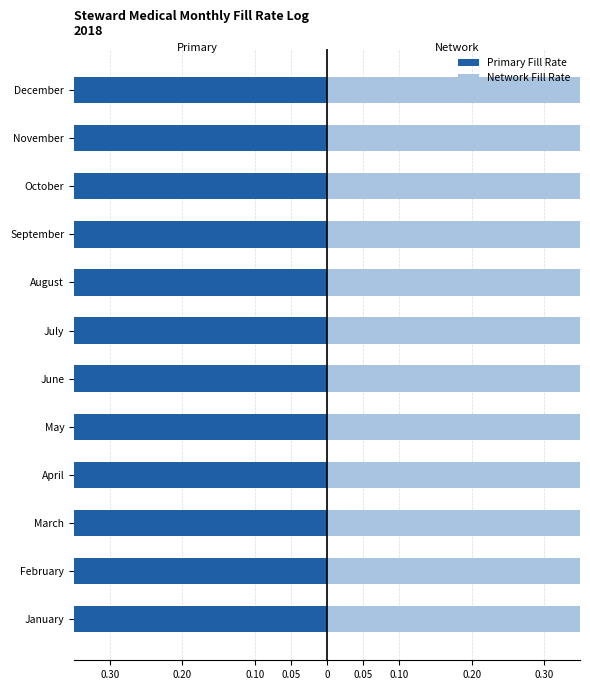

Rank the series at December from lowest to highest value.

Primary Fill Rate, Network Fill Rate